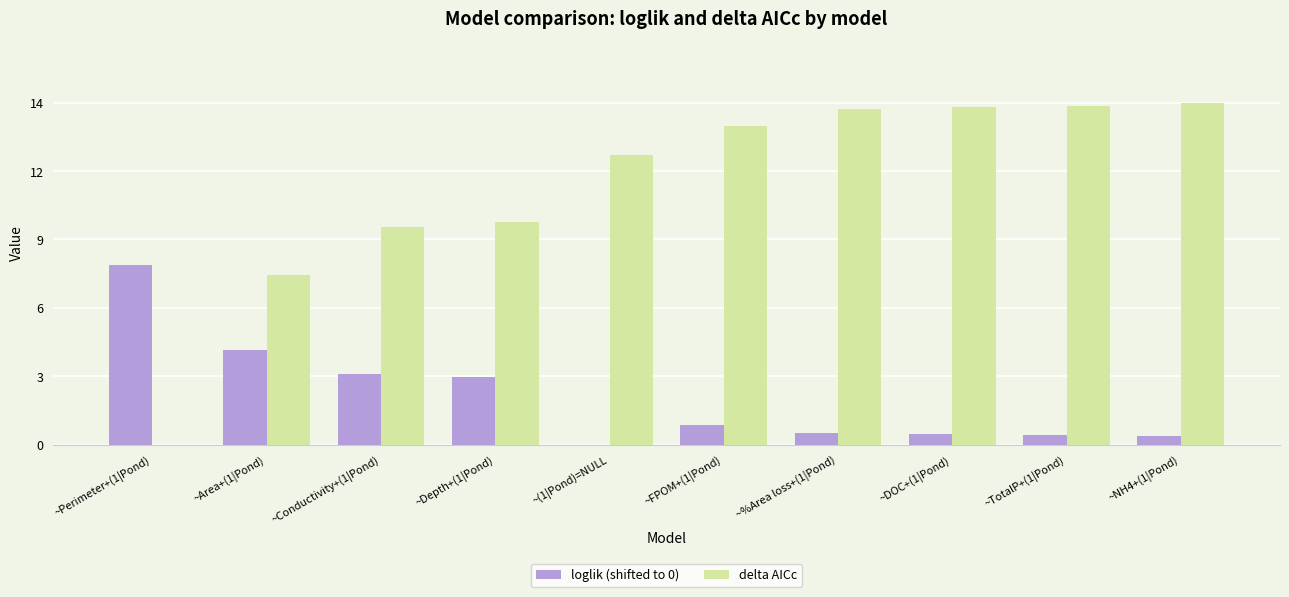

Reading left to right, transcribe all the data shown in this chart.

loglik (shifted to 0): ~Perimeter+(1|Pond)=7.6	~Area+(1|Pond)=4.0	~Conductivity+(1|Pond)=3.0	~Depth+(1|Pond)=2.9	~(1|Pond)=NULL=0.0	~FPOM+(1|Pond)=0.8	~%Area loss+(1|Pond)=0.5	~DOC+(1|Pond)=0.4	~TotalP+(1|Pond)=0.4	~NH4+(1|Pond)=0.3
delta AICc: ~Perimeter+(1|Pond)=0.0	~Area+(1|Pond)=7.2	~Conductivity+(1|Pond)=9.2	~Depth+(1|Pond)=9.4	~(1|Pond)=NULL=12.2	~FPOM+(1|Pond)=13.5	~%Area loss+(1|Pond)=14.2	~DOC+(1|Pond)=14.3	~TotalP+(1|Pond)=14.3	~NH4+(1|Pond)=14.5